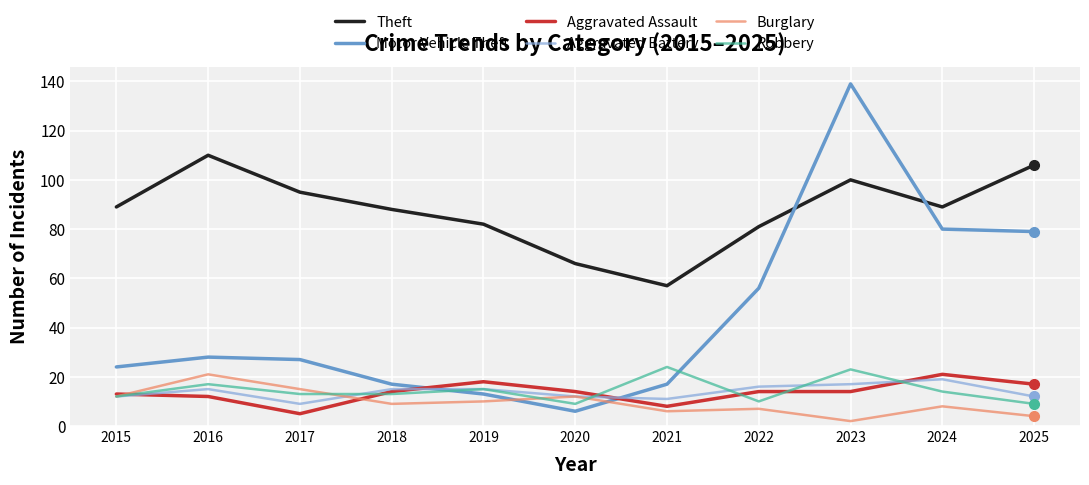

At which category does the chart reach its peak across all series?

2023